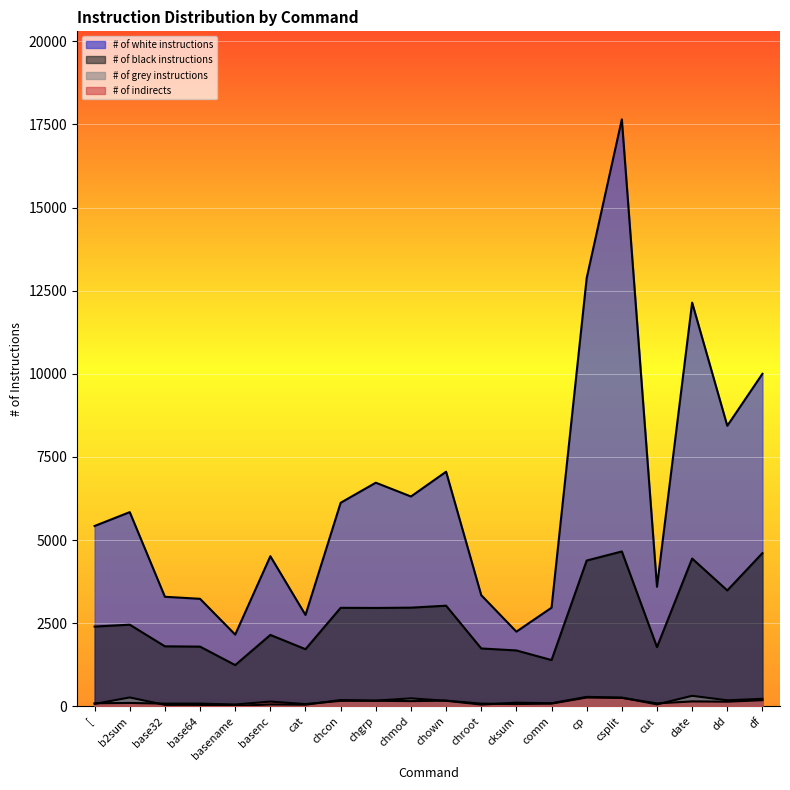

At which label is # of grey instructions closest to 166?

chown